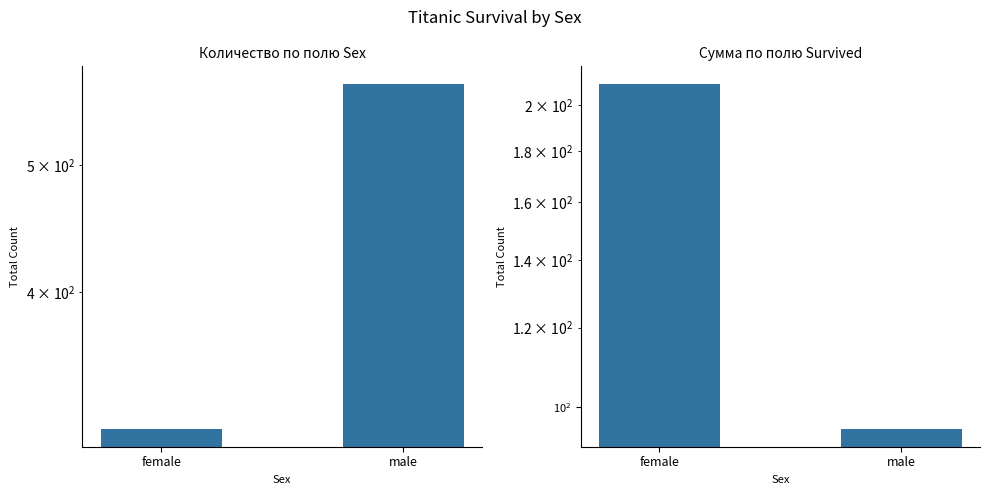

At female, list the series in order from smallest to largest.

Сумма по полю Survived, Количество по полю Sex